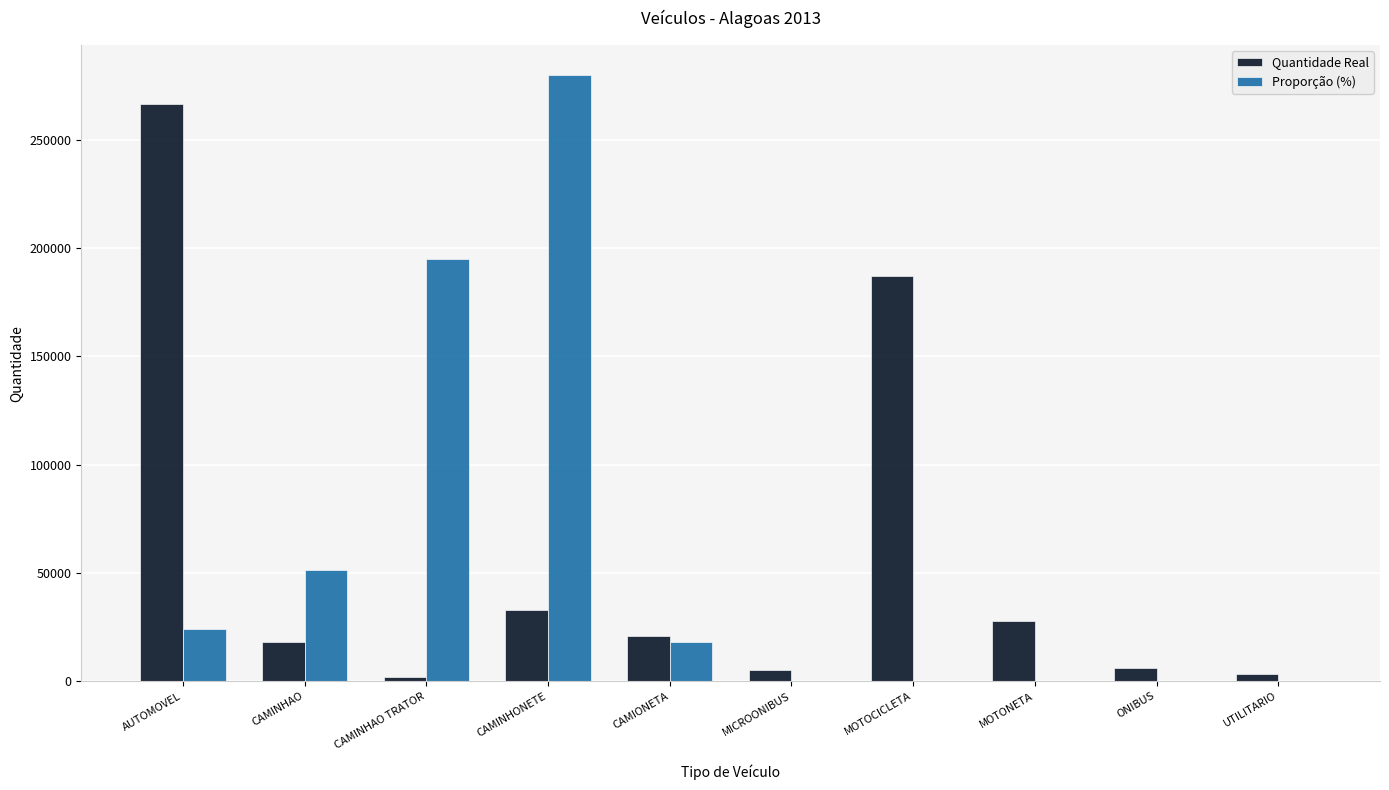

Is the value of Quantidade Real at CAMINHAO TRATOR greater than the value of Proporção (%) at CAMINHAO TRATOR?

No